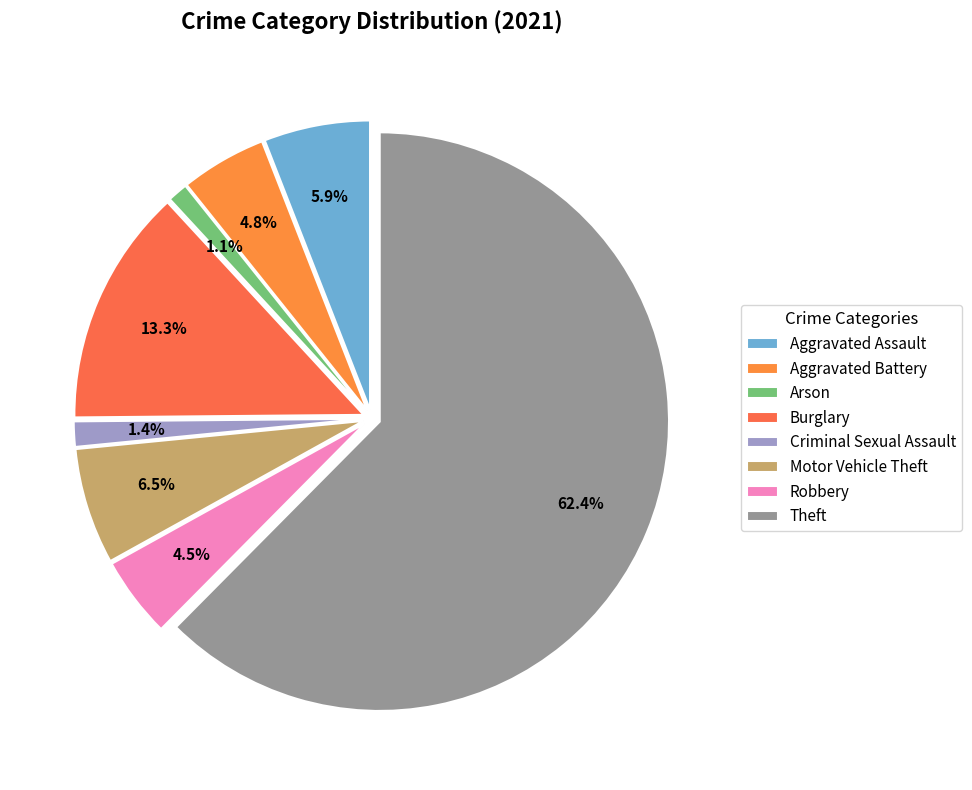

The Robbery slice represents 1% of the pie. True or false?

False